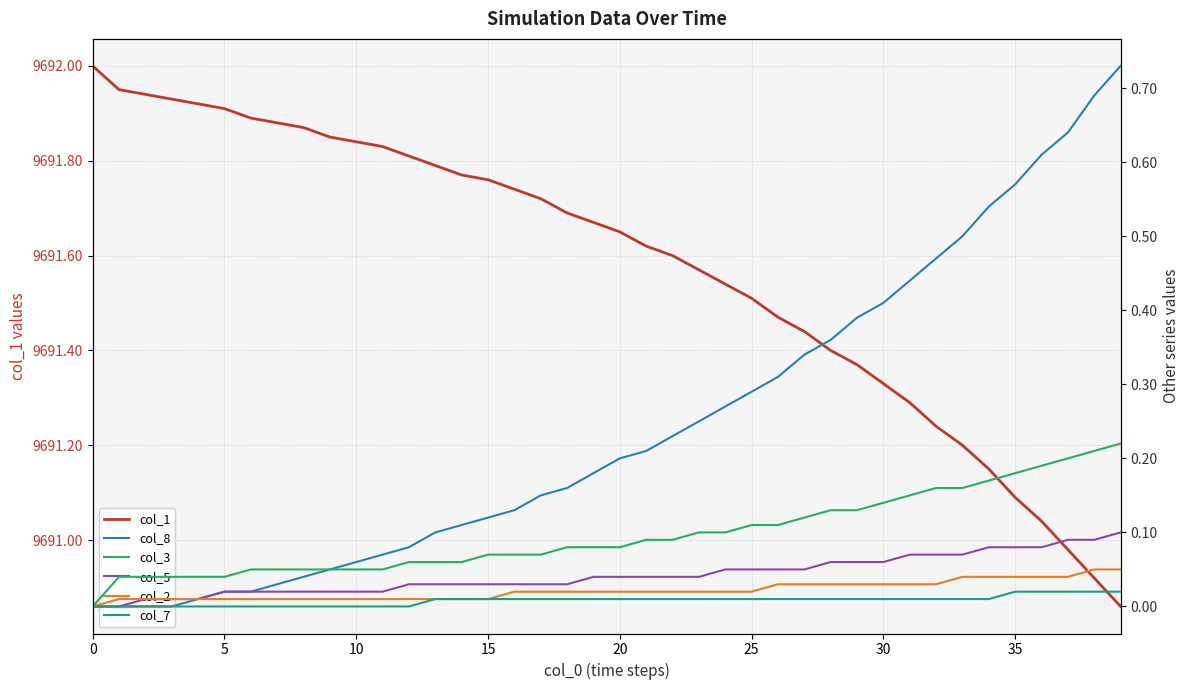

How many values in the col_8 series exceed 0?

36